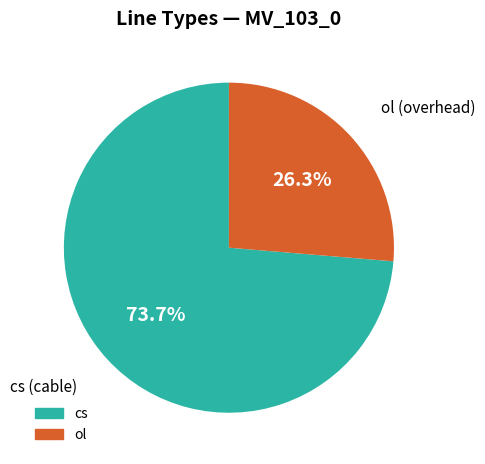

Does cs represent more than half of the total?

Yes